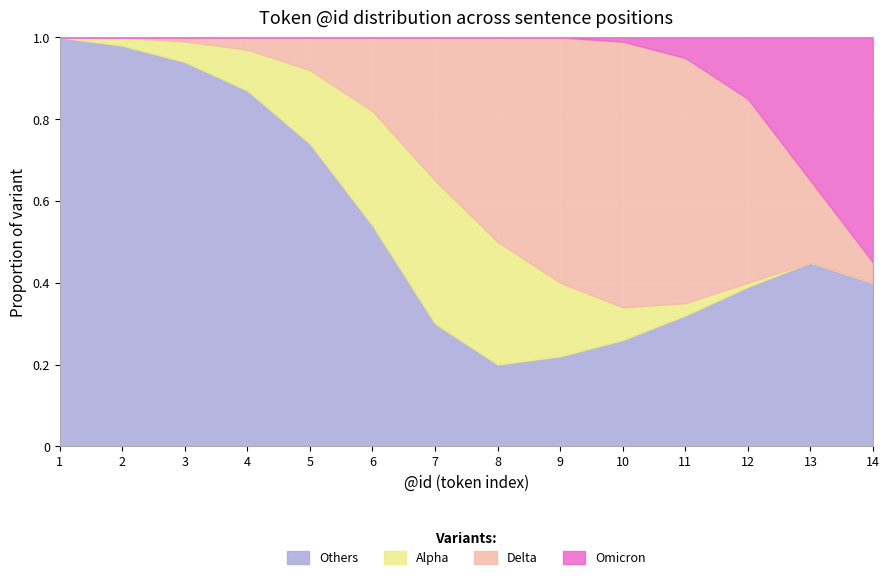

Is the value of Alpha at 13 greater than the value of Omicron at 12?

No